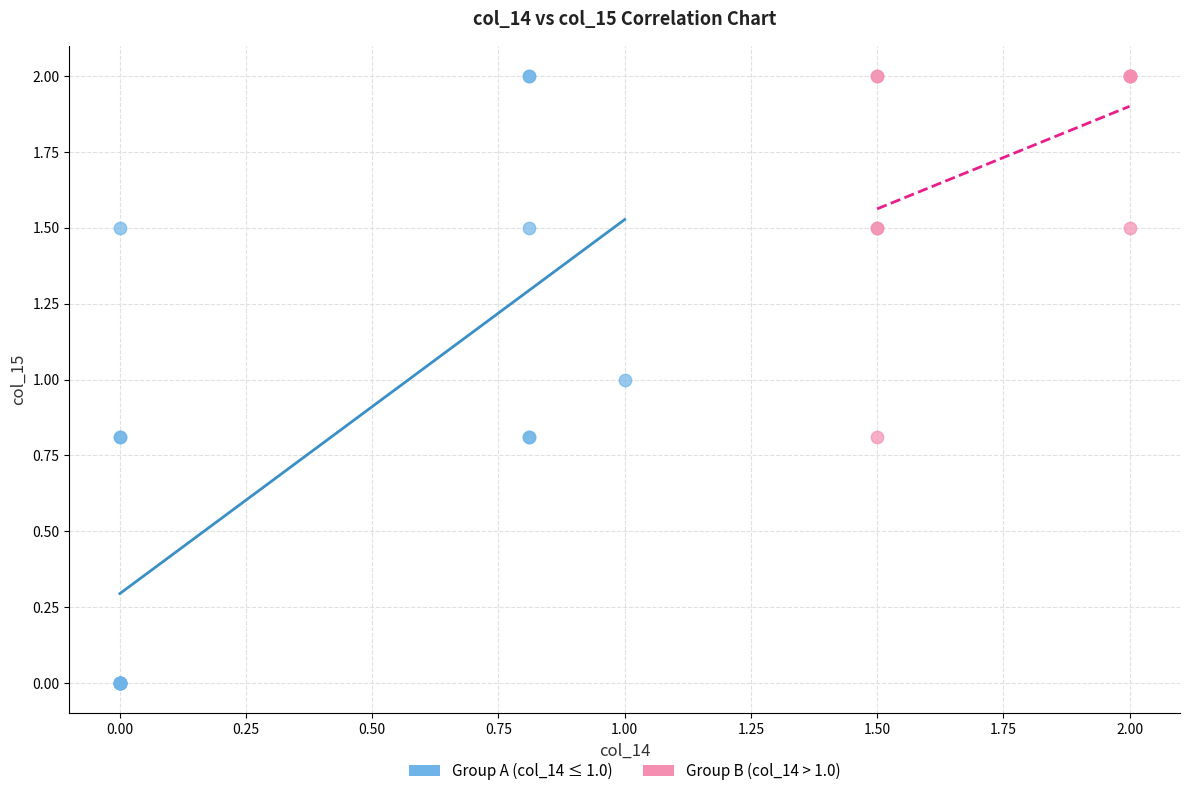

Which series has the widest spread of Y values?

Group A (col_14 ≤ 1.0)